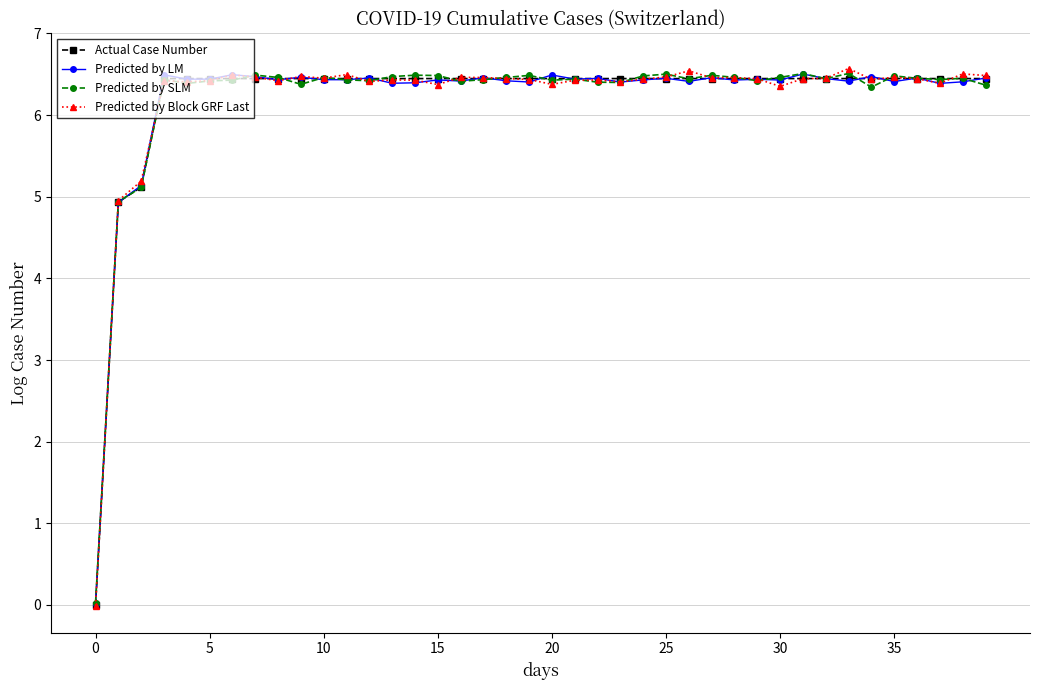

What is the maximum value for Predicted by LM?

6.5